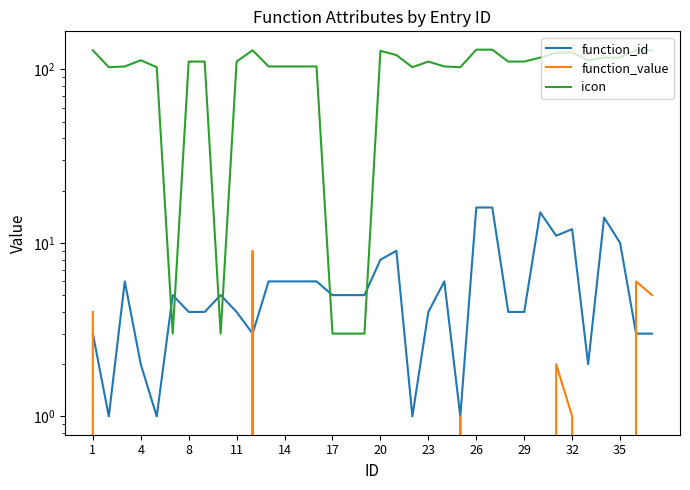

What is the difference between the function_value values at 19 and 1?

4